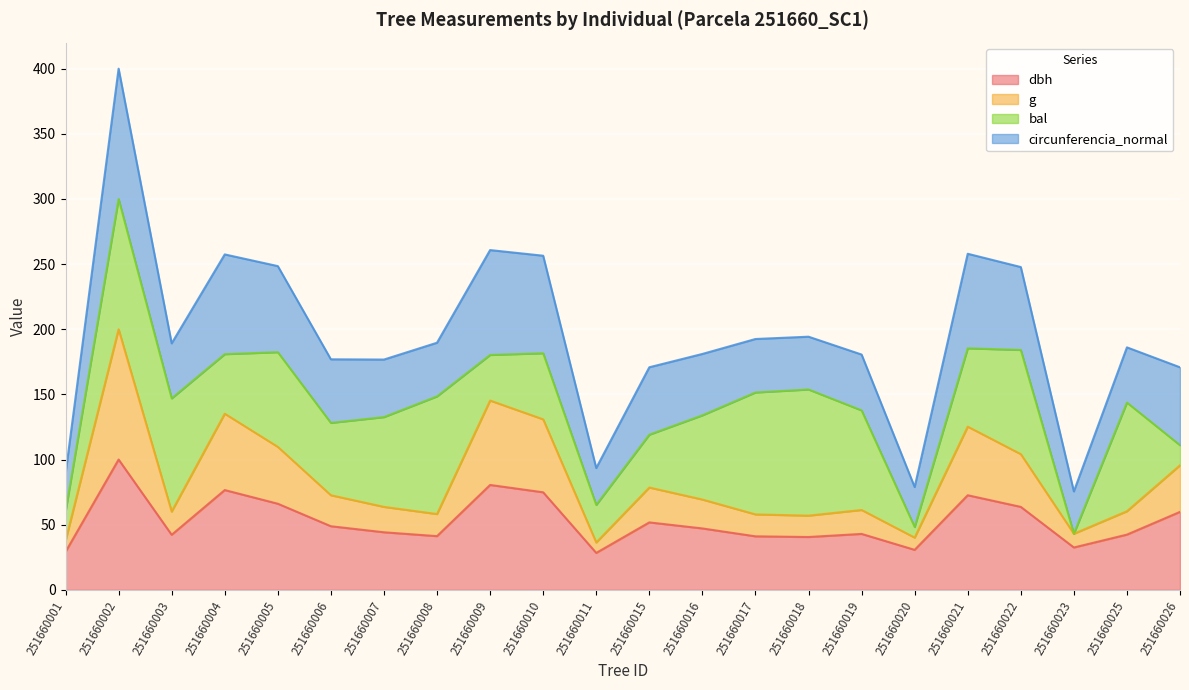

Where is dbh nearest to the value 64?

251660022